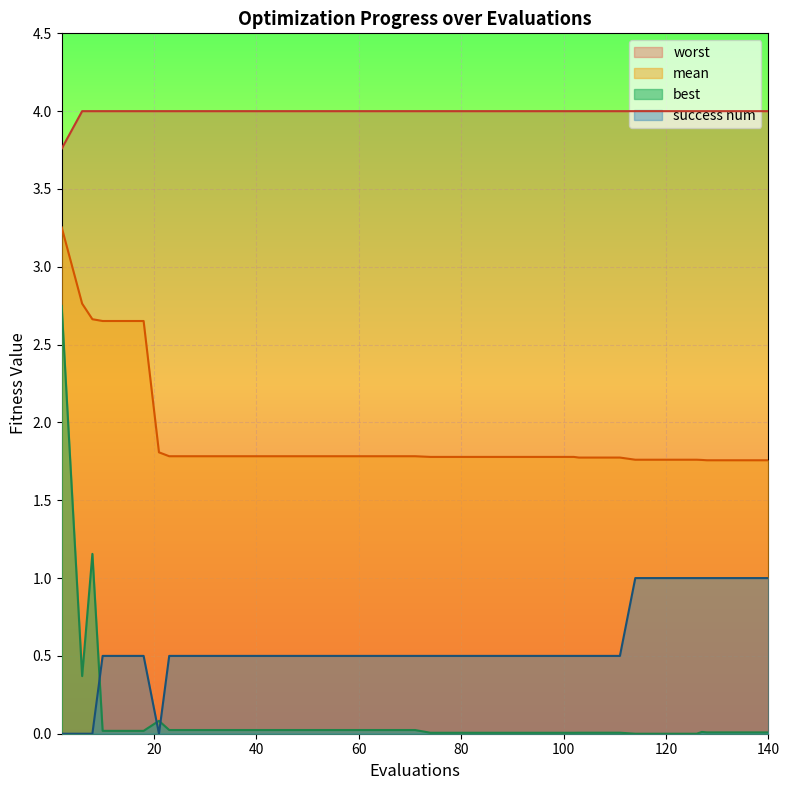

Which series has the widest spread of values?

best